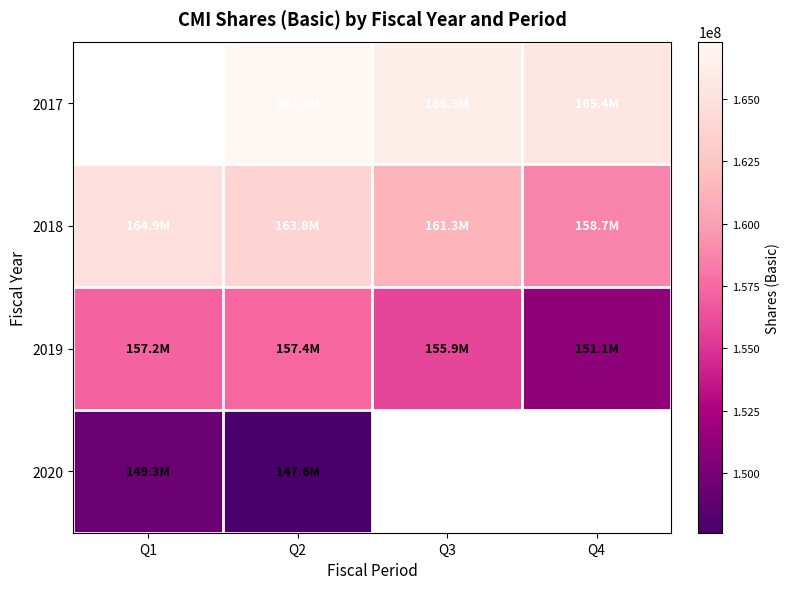

At which category is the sum across all series the highest?

Q2